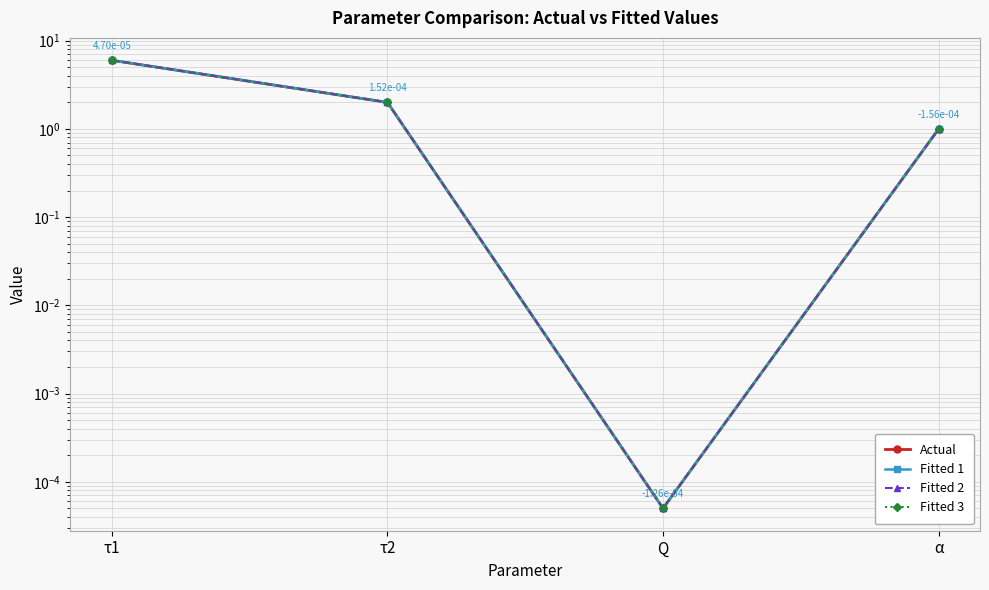

Does the chart display data point markers on the line(s)?

Yes